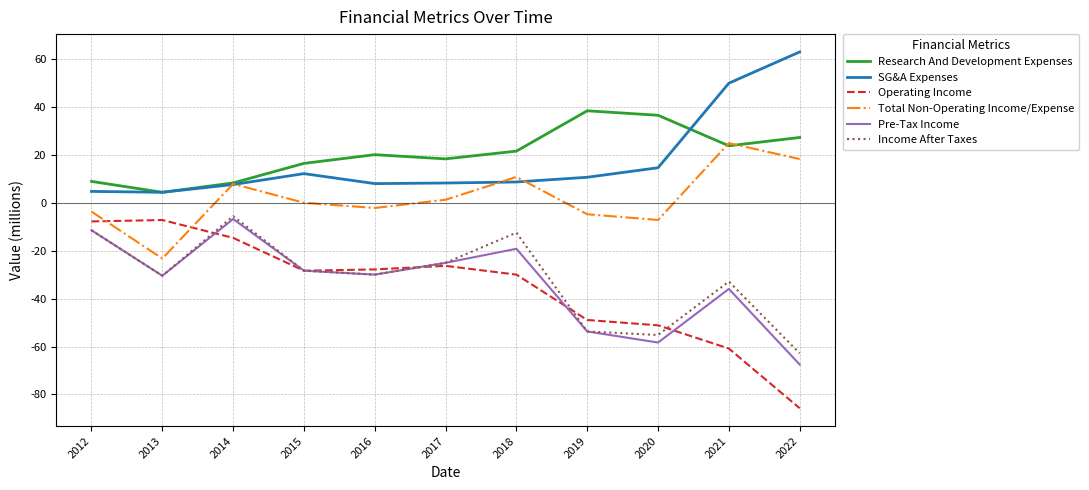

How many distinct data groups are displayed?

6